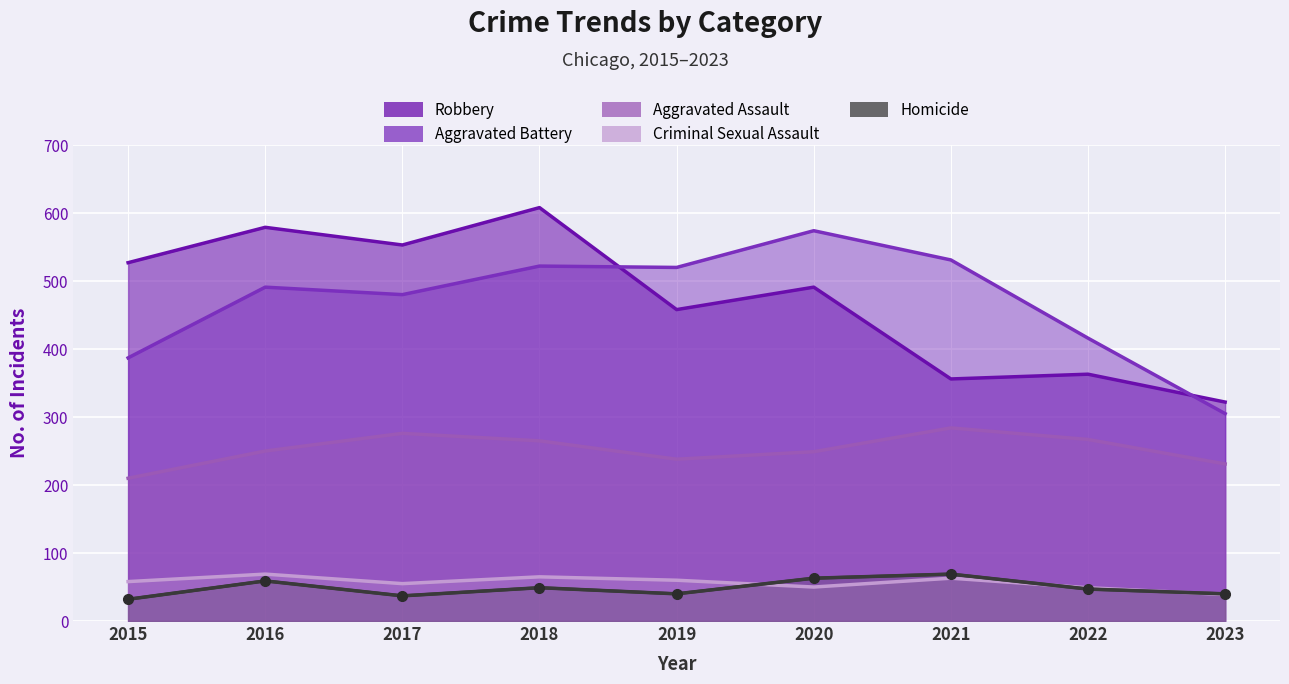

At how many categories does at least one series exceed 90?

9